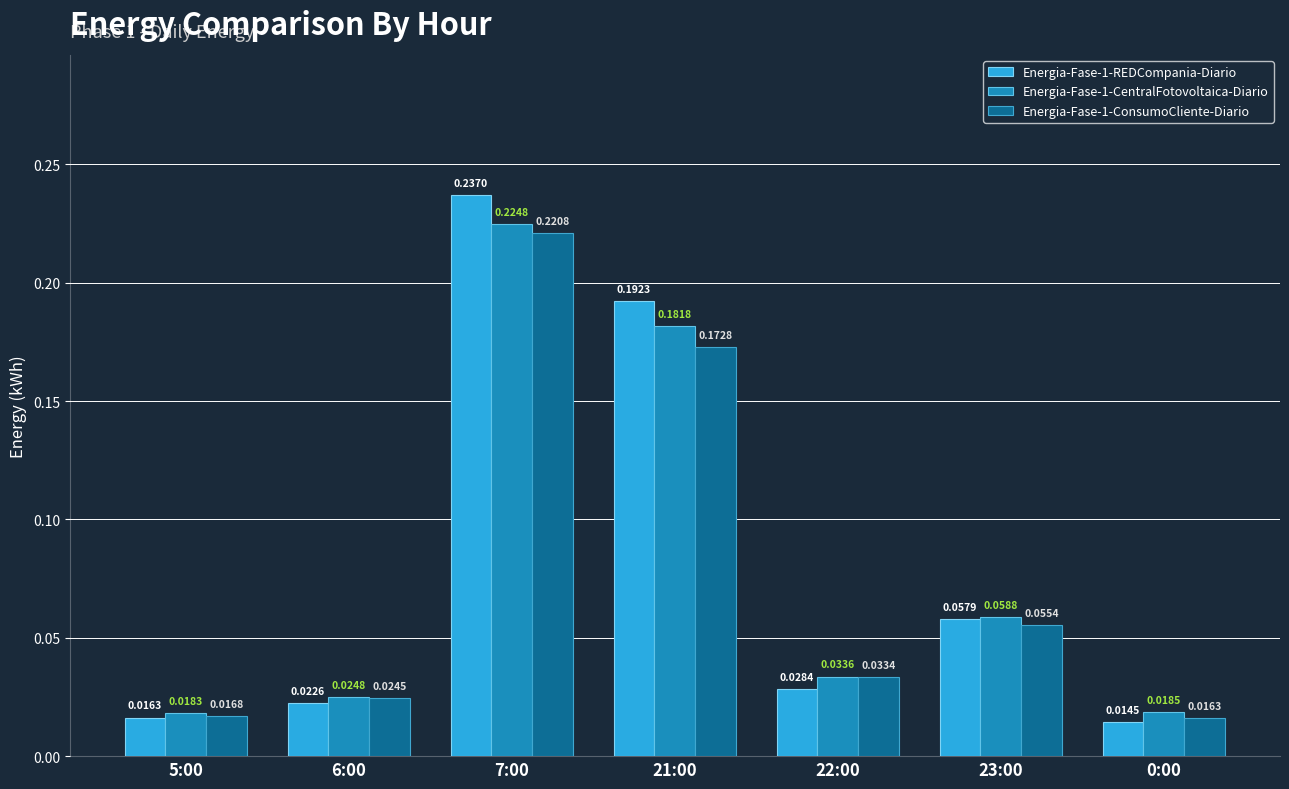

At which category does the chart reach its peak across all series?

7:00